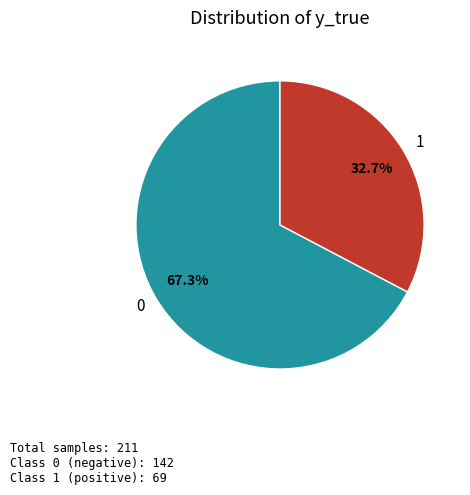

True or false: 1 accounts for 44% of the total.

False